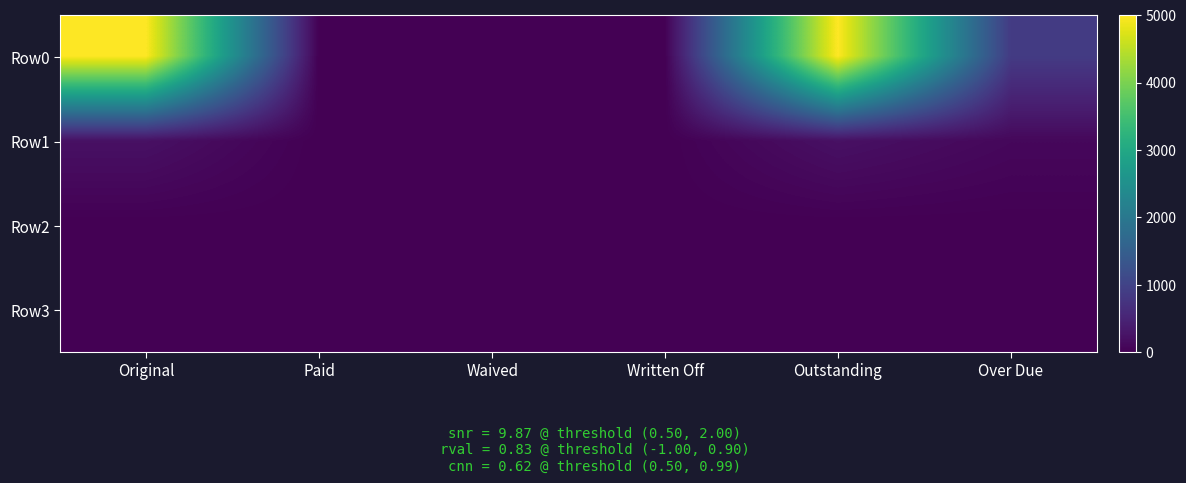

Between Paid and Outstanding, which series saw the biggest shift?

Row0